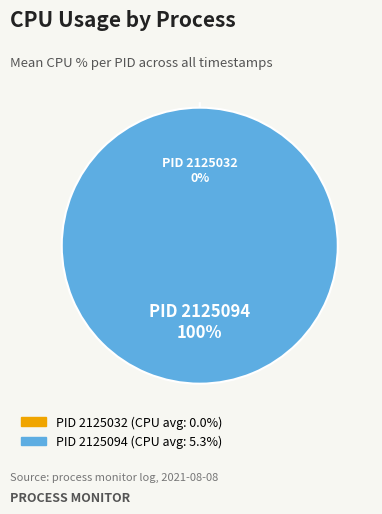

What is the change in value from 2125032 to 2125094?

+5.3